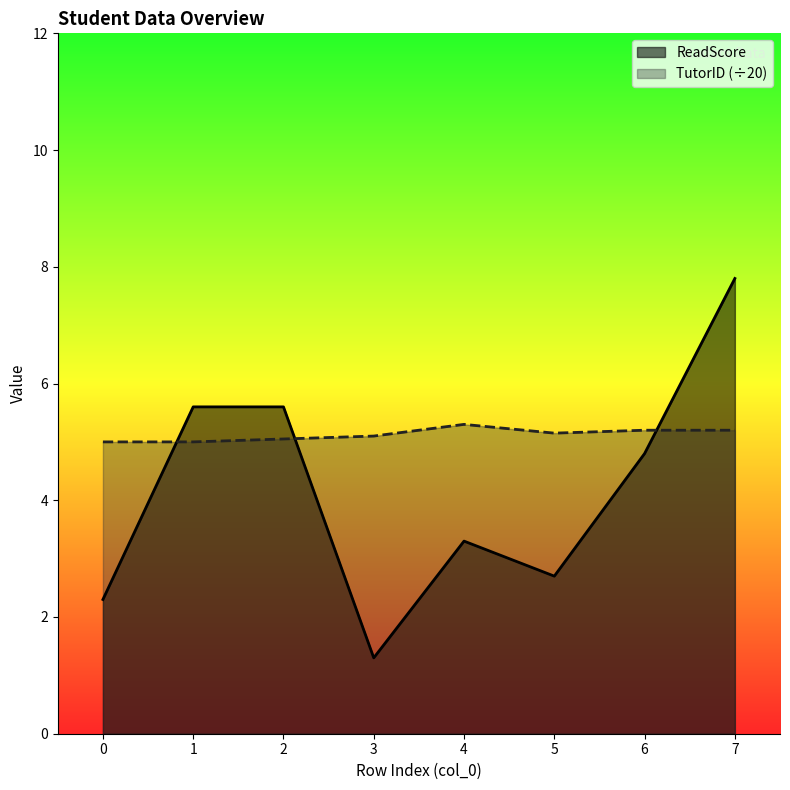

True or false: ReadScore and TutorID_scaled cross at least once.

True